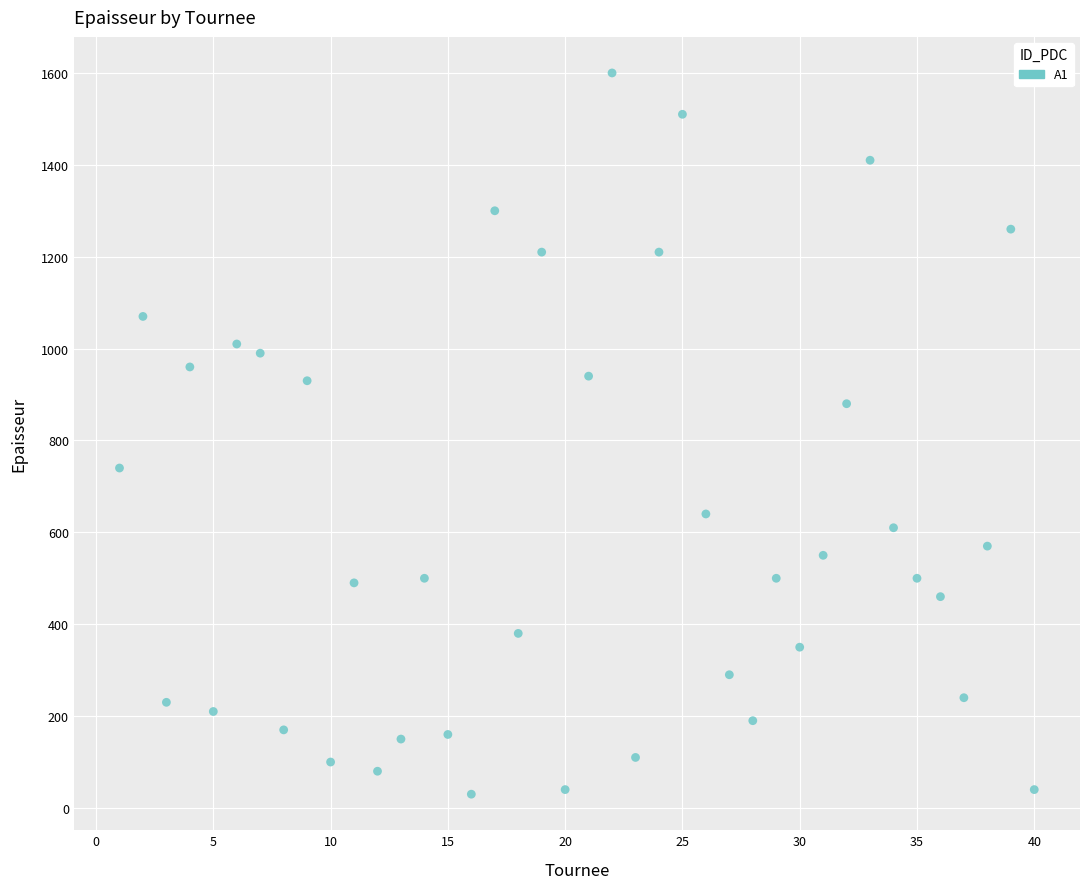

What is the range of X values (max minus min)?

39